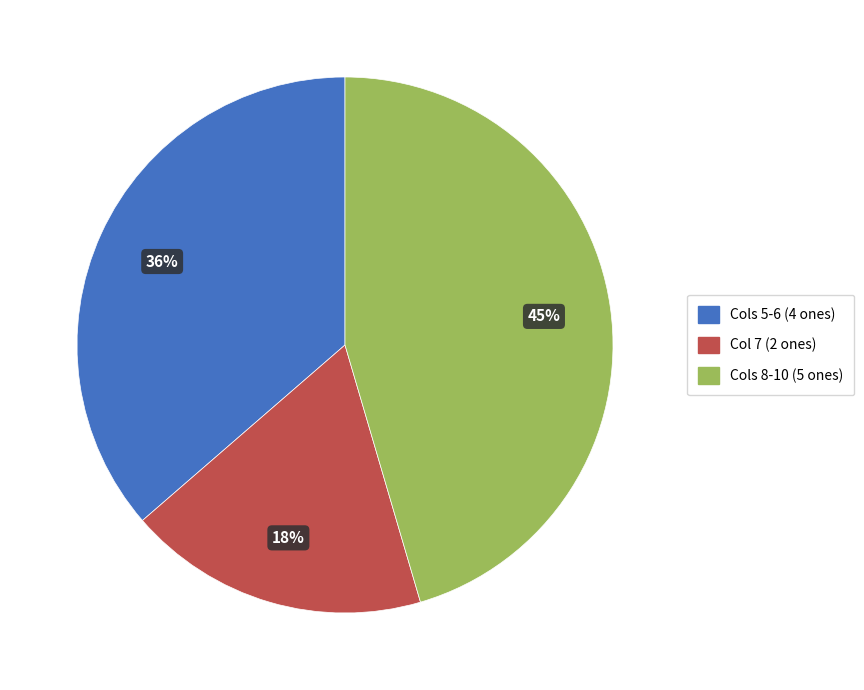

To the nearest percent, what is the average slice percentage?

33%